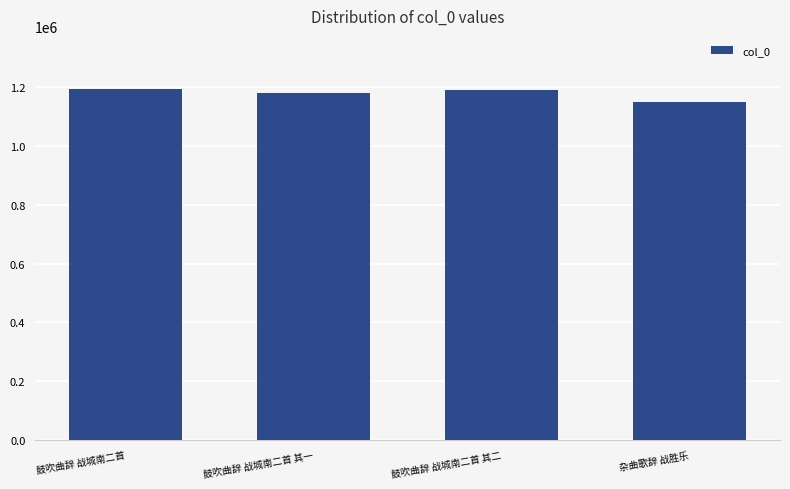

What is the difference between the values at 鼓吹曲辞 战城南二首 and 杂曲歌辞 战胜乐?

46821